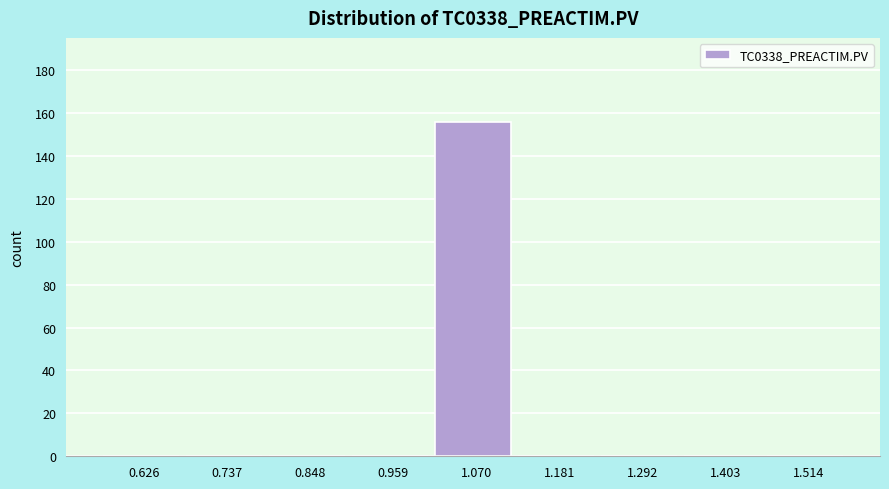

Reading left to right, transcribe this chart: for each bar, give the range it covers on the x-axis and its height. Neither the bar edges nor the heights are printed on the chart, so give them approximately, as read against the axes.

0.58 to 0.68: 0
0.68 to 0.80: 0
0.80 to 0.90: 0
0.90 to 1.02: 0
1.02 to 1.12: 156
1.12 to 1.24: 0
1.24 to 1.34: 0
1.34 to 1.46: 0
1.46 to 1.58: 0